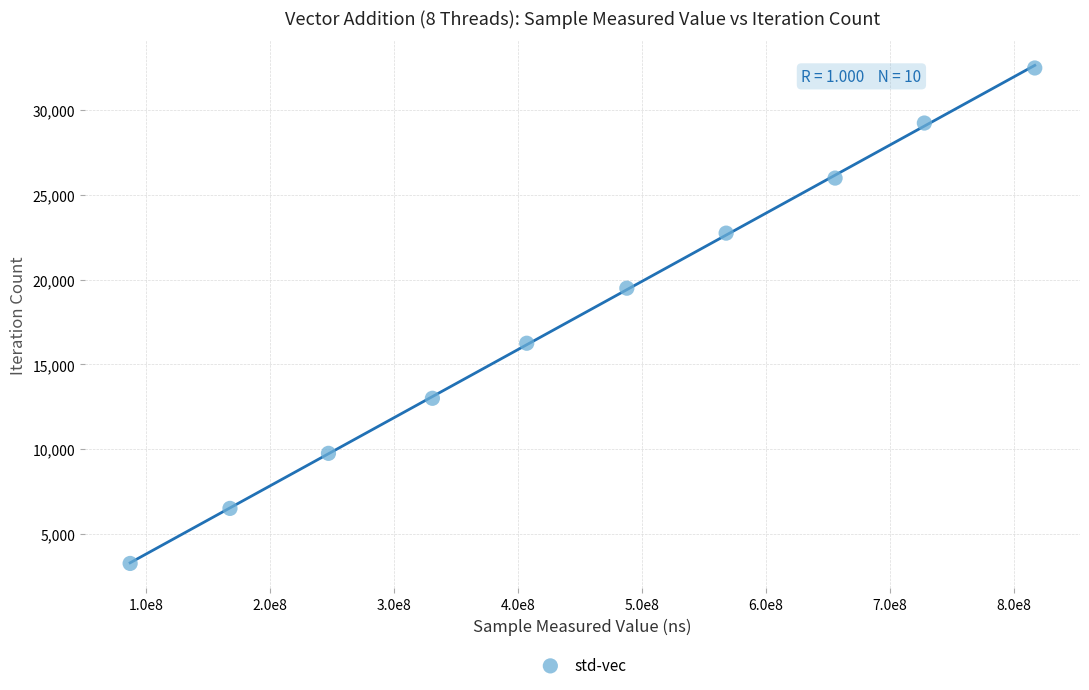

What is the average Y value?

17875